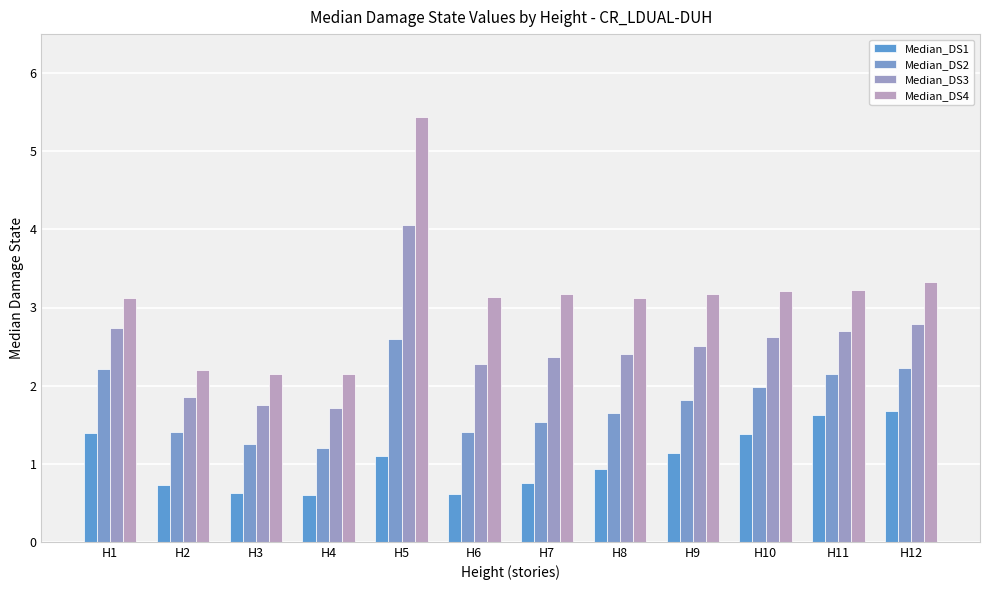

Is the value of Median_DS1 at H10 greater than the value of Median_DS2 at H9?

No